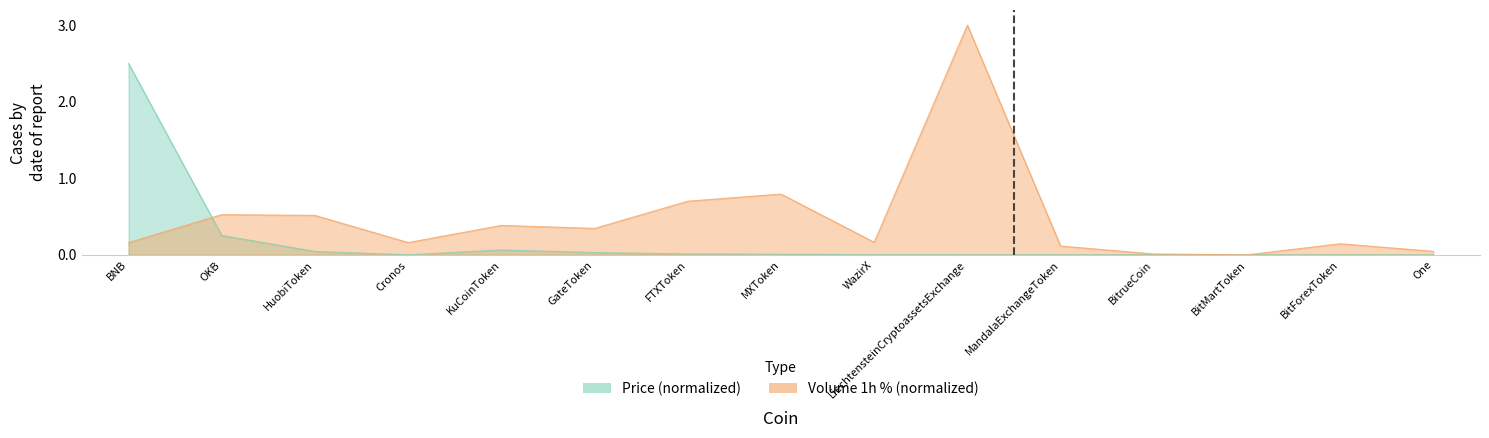

After their last crossing, which series has the higher values: Volume_pct or Price?

Volume_pct